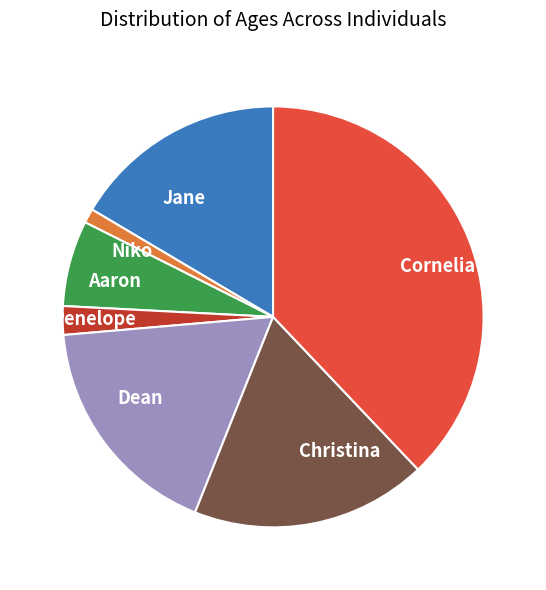

Between Christina and Cornelia, which is larger?

Cornelia